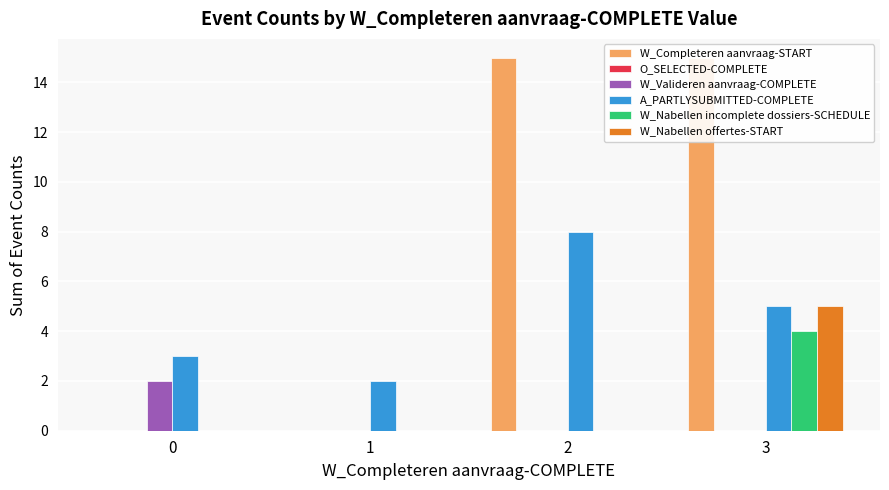

What is the average value of the W_Nabellen offertes-START series?

1